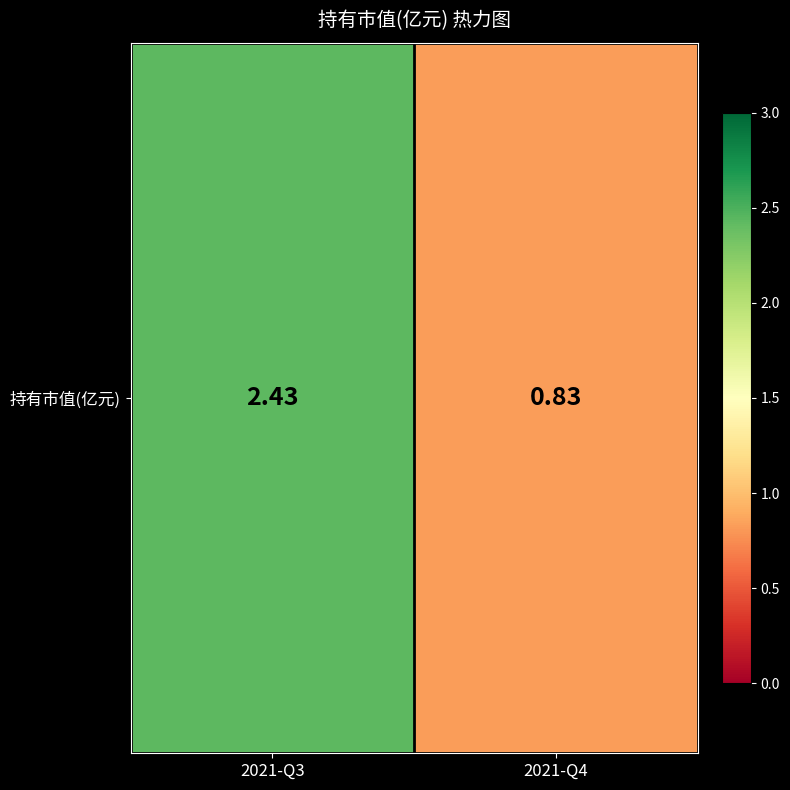

List the labels in order of value, largest first.

2021-Q3, 2021-Q4